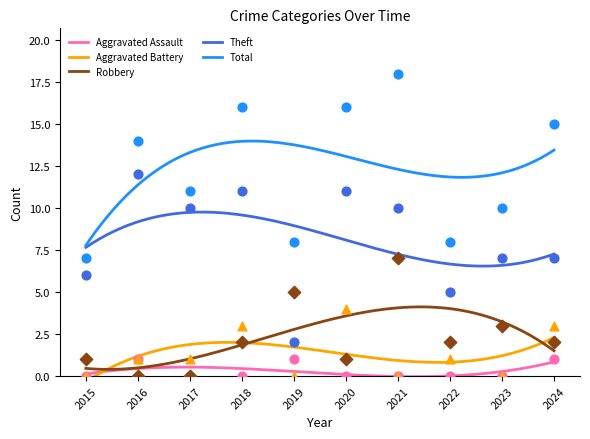

At which category is the sum across all series the highest?

2021